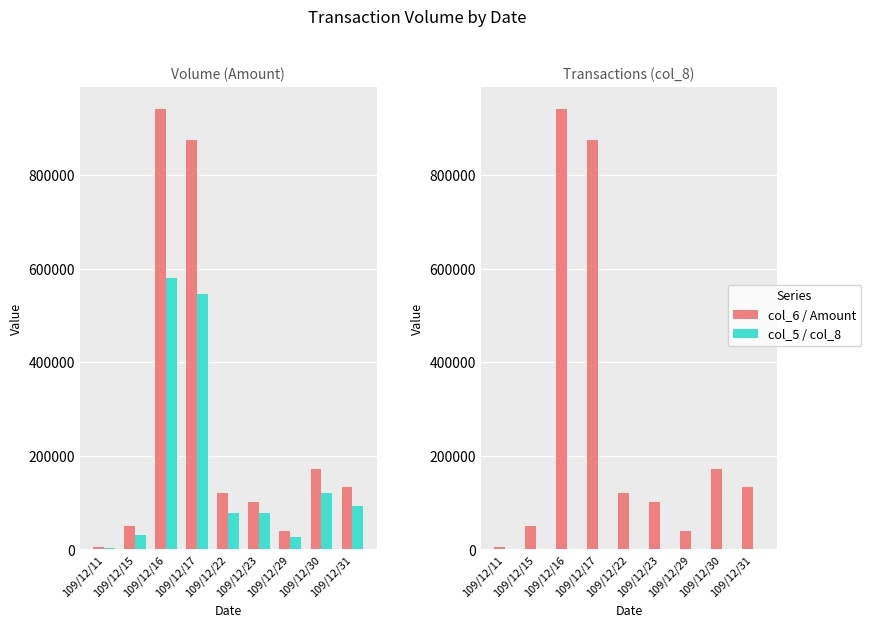

Reading left to right, what are all the values shown in this chart?

col_6 (Amount): 109/12/11=4980	109/12/15=48980	109/12/16=940490	109/12/17=874960	109/12/22=119340	109/12/23=100080	109/12/29=39330	109/12/30=172160	109/12/31=132100
col_5 (Shares): 109/12/11=3000	109/12/15=31000	109/12/16=579000	109/12/17=546000	109/12/22=78000	109/12/23=78000	109/12/29=27000	109/12/30=120000	109/12/31=92000
col_8 (Trades): 109/12/11=1	109/12/15=1	109/12/16=15	109/12/17=20	109/12/22=1	109/12/23=3	109/12/29=3	109/12/30=3	109/12/31=2